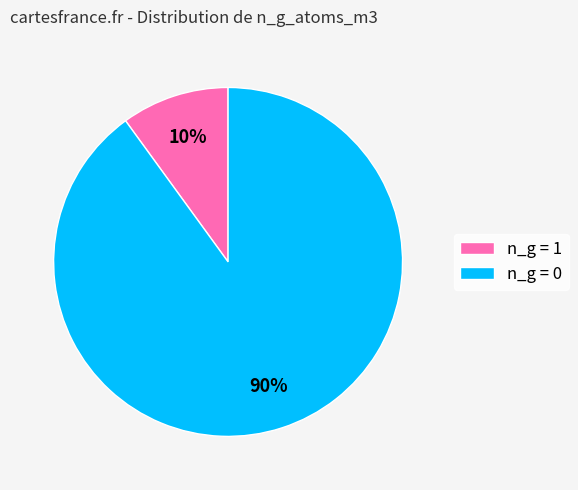

How many slices are in this pie chart?

2